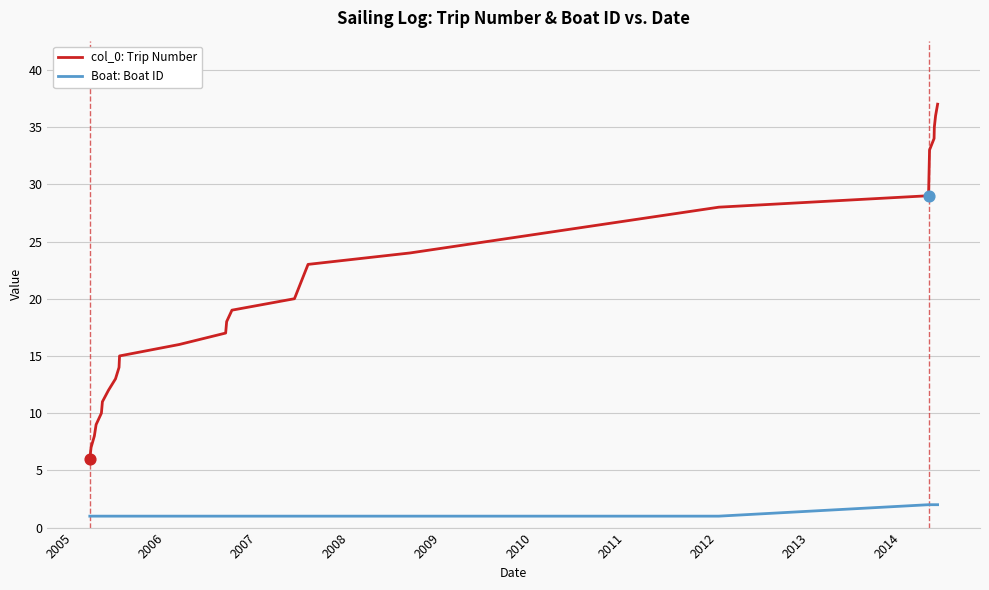

Which series has the largest total across all categories?

col_0: Trip Number